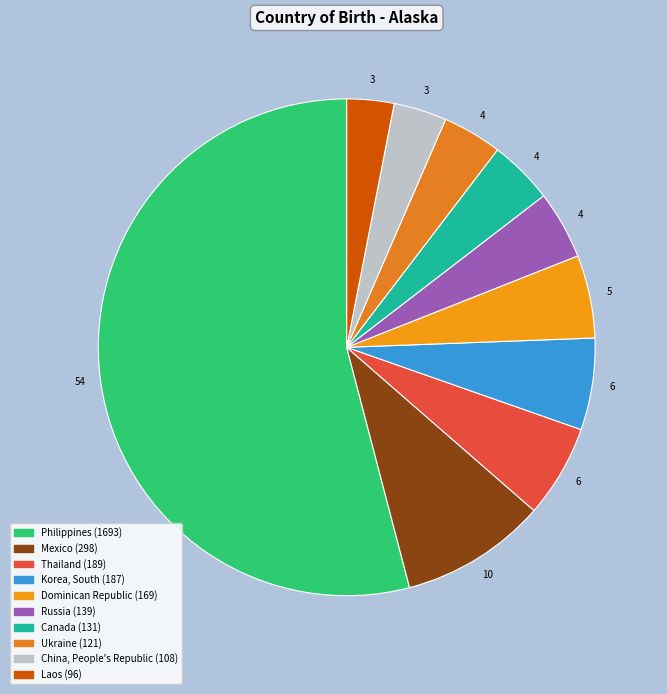

To the nearest percent, what is the difference between the Russia and Mexico slice percentages?

5%